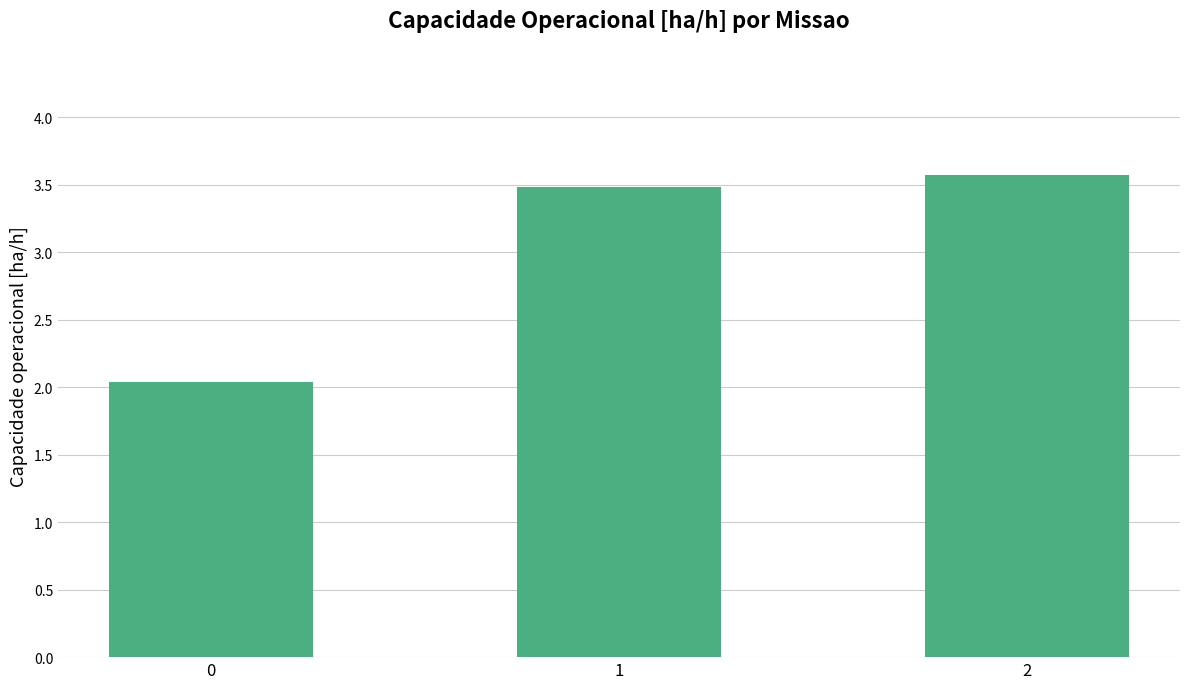

Is it true that the value at 1 is 3.5?

True